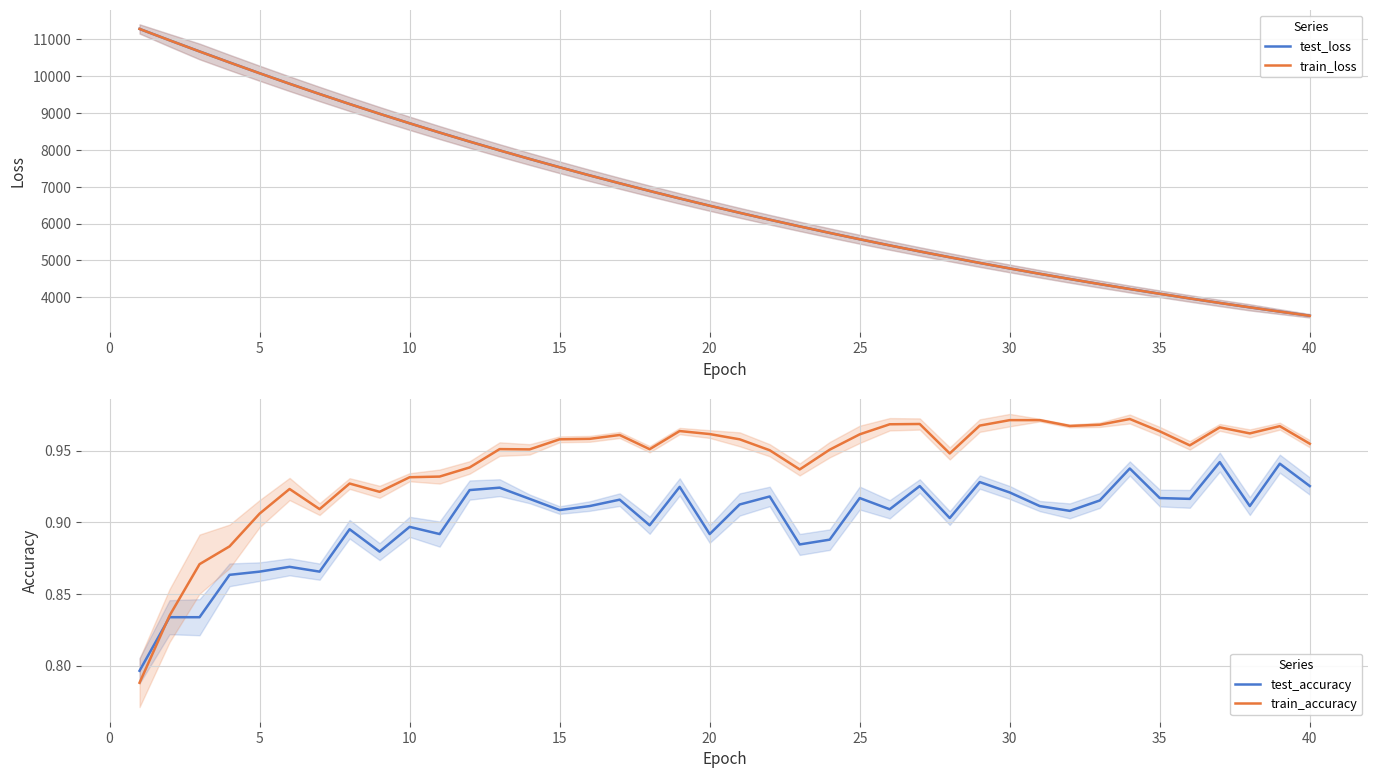

True or false: train_accuracy and train_loss intersect in this chart.

False